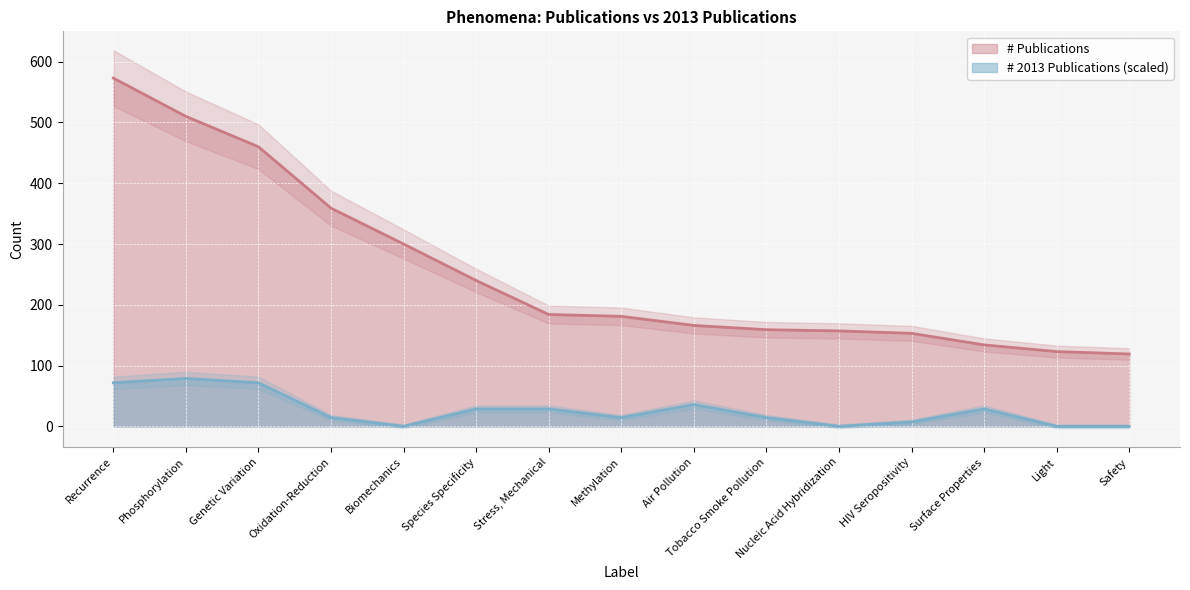

What is the label of the 1st point from the left?

Recurrence